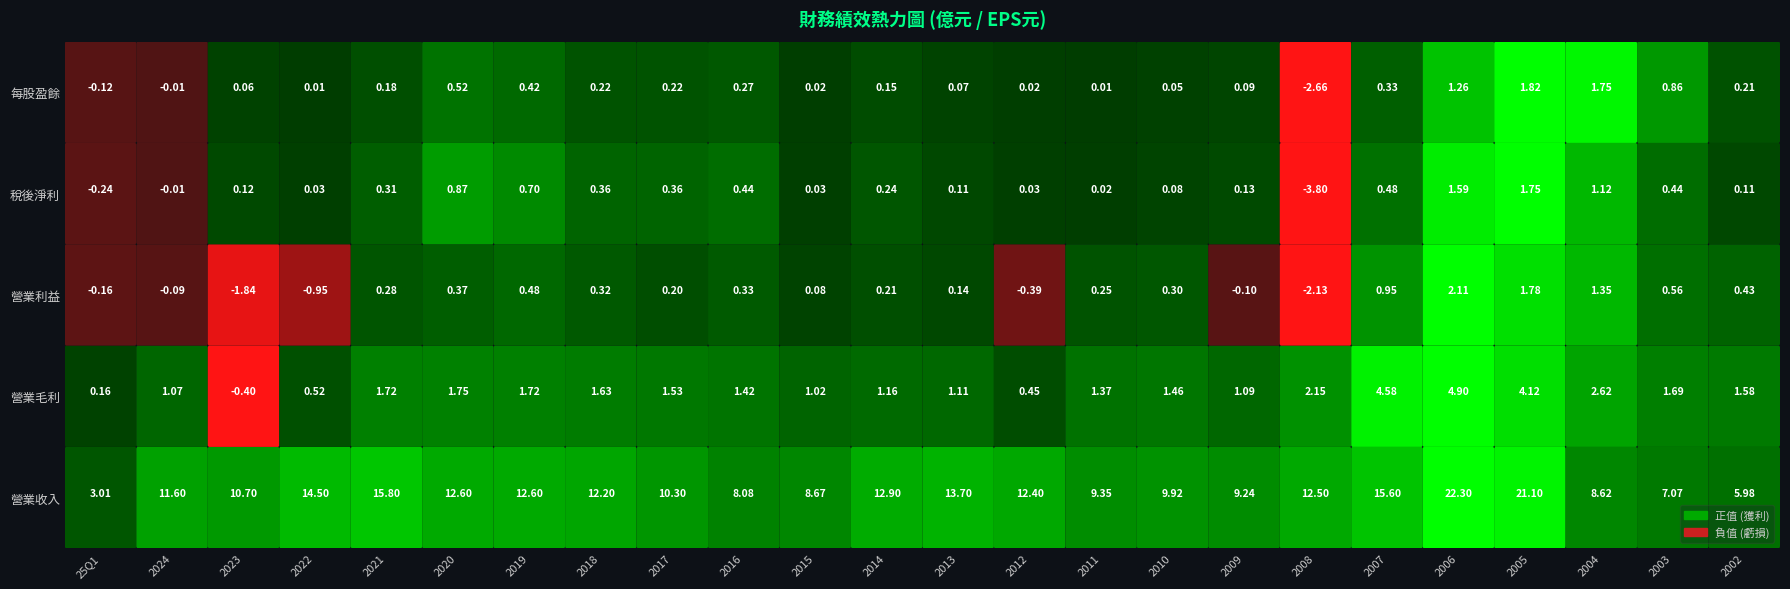

Is the value of 營業毛利 at 2023 greater than the value of 營業利益 at 2004?

No